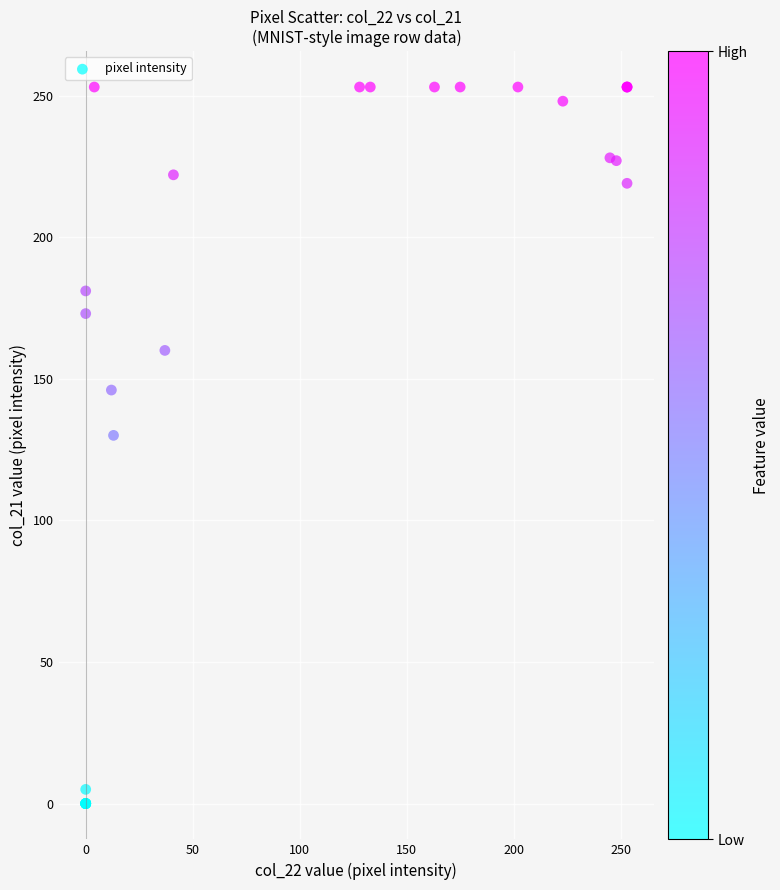

What Y value in the scatter plot is closest to 126?

130